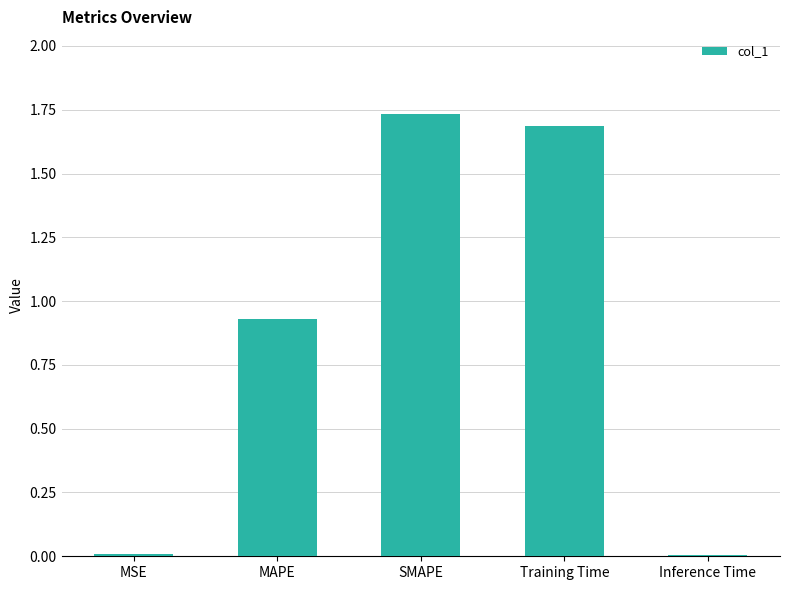

The value at MSE is 0.0. True or false?

True